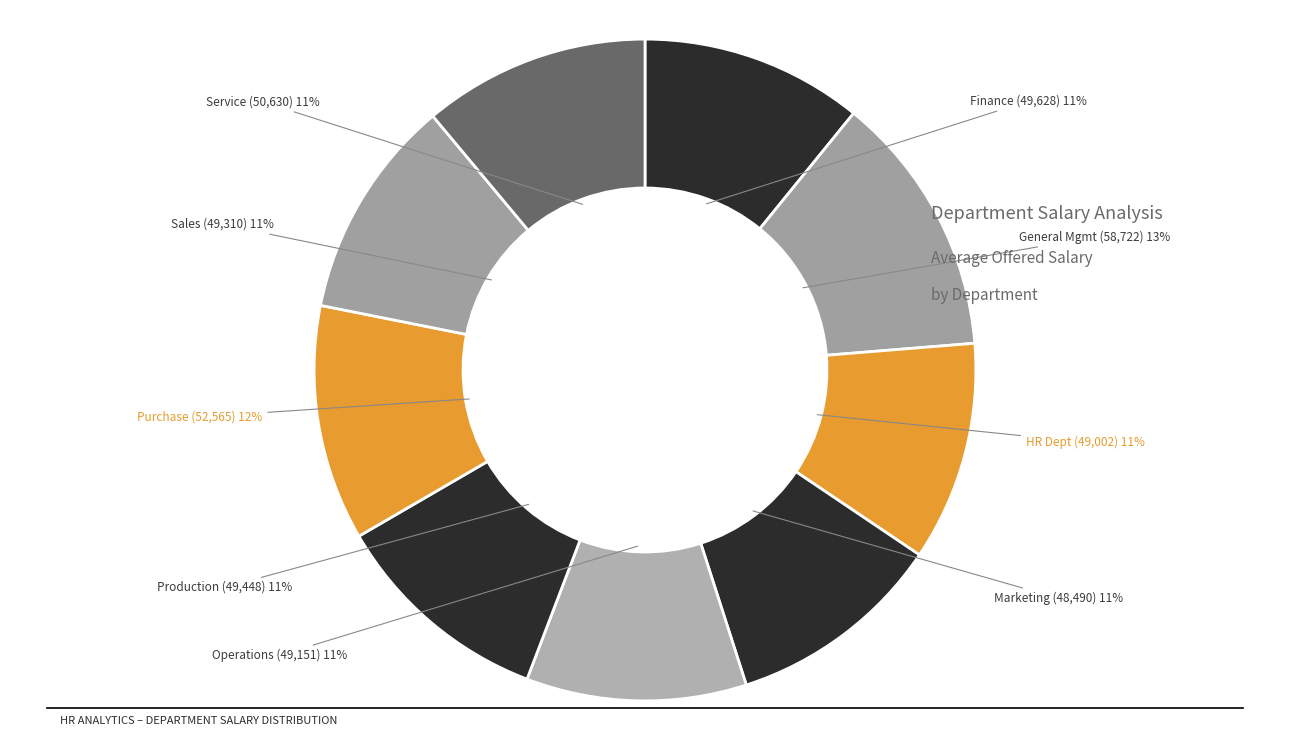

Which slice is the largest?

General Management